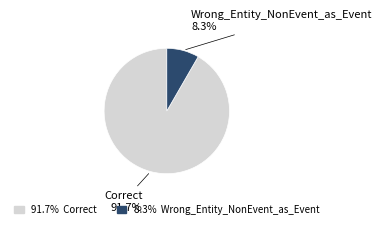

Is there any slice that represents more than half of the pie?

Yes